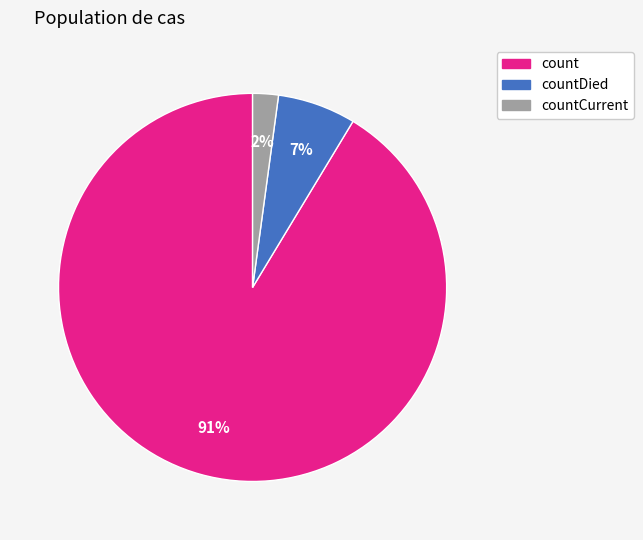

Do countDied and countCurrent together represent more than half of the pie?

No